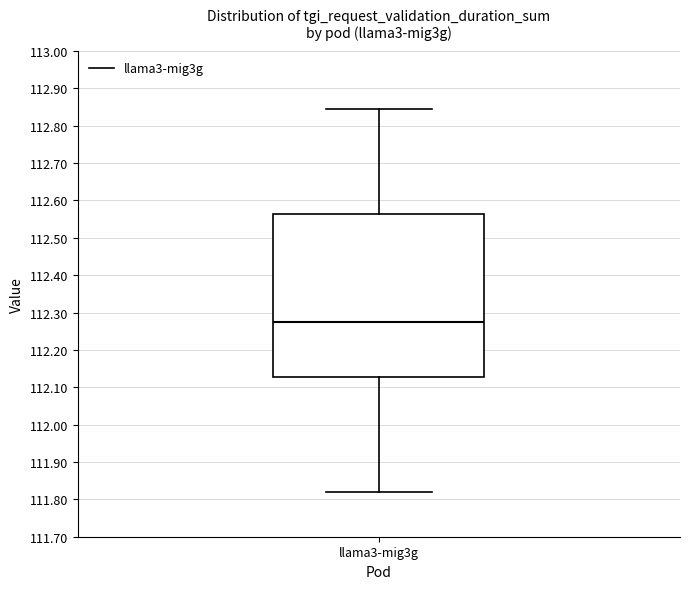

Where is the upper edge of the box for llama3-mig3g on the y-axis? The values are not printed on the chart, so give them approximately, as read against the axis.

112.57